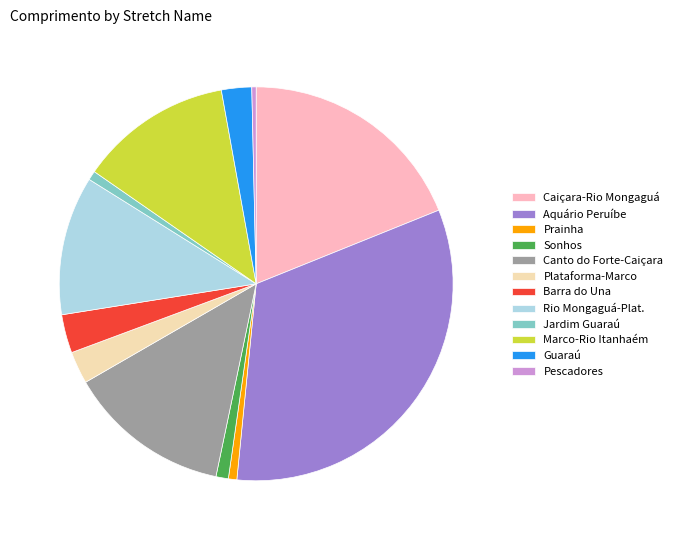

The Canto do Forte-Caiçara slice represents 13% of the pie. True or false?

True